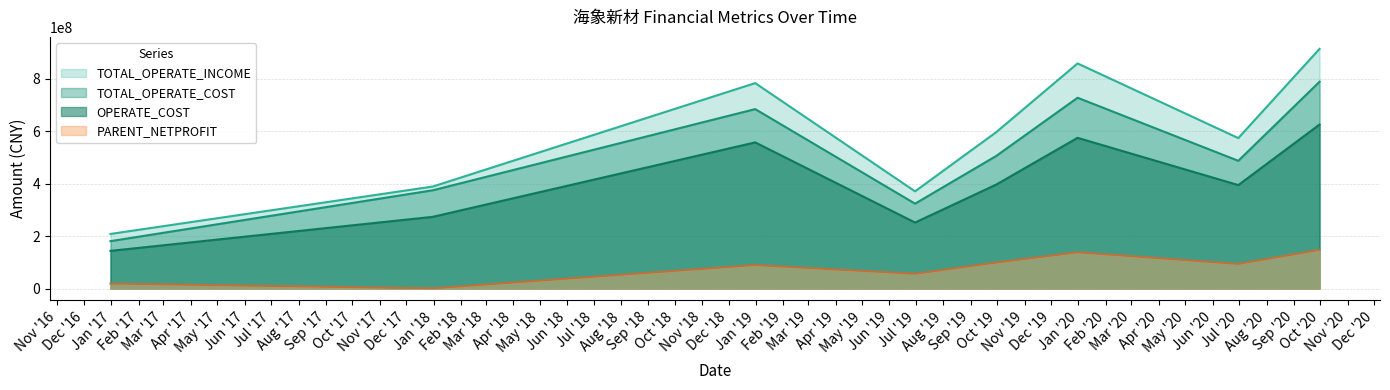

What is the approximate value of PARENT_NETPROFIT at 2016-12-31?

18827118.9